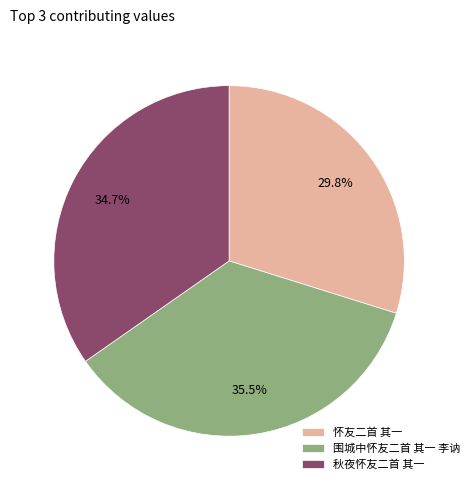

Is 怀友二首 其一 the majority of the pie?

No